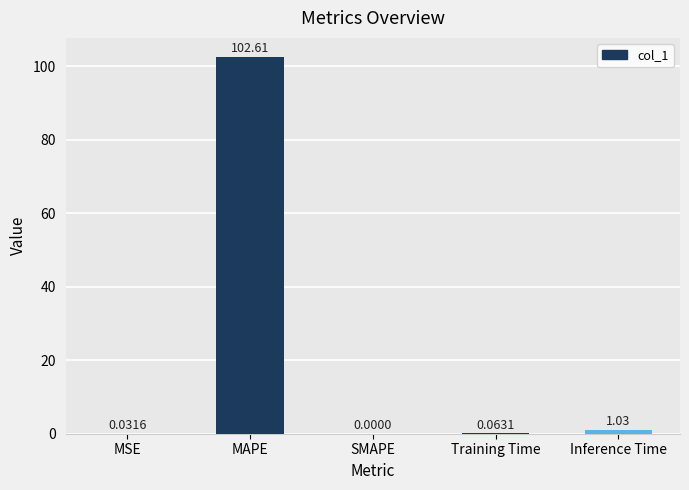

What is the sum of the values at SMAPE and MAPE?

102.6